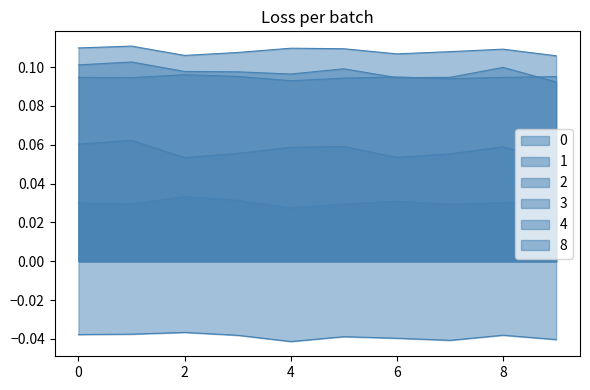

What is the value of the 1 point at the 2nd from the left?

0.1